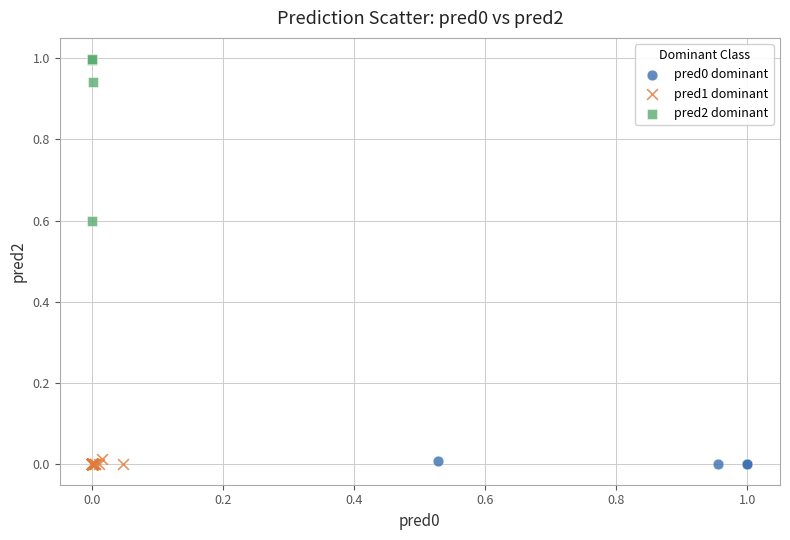

Which series has the largest Y range (max minus min)?

pred2 dominant